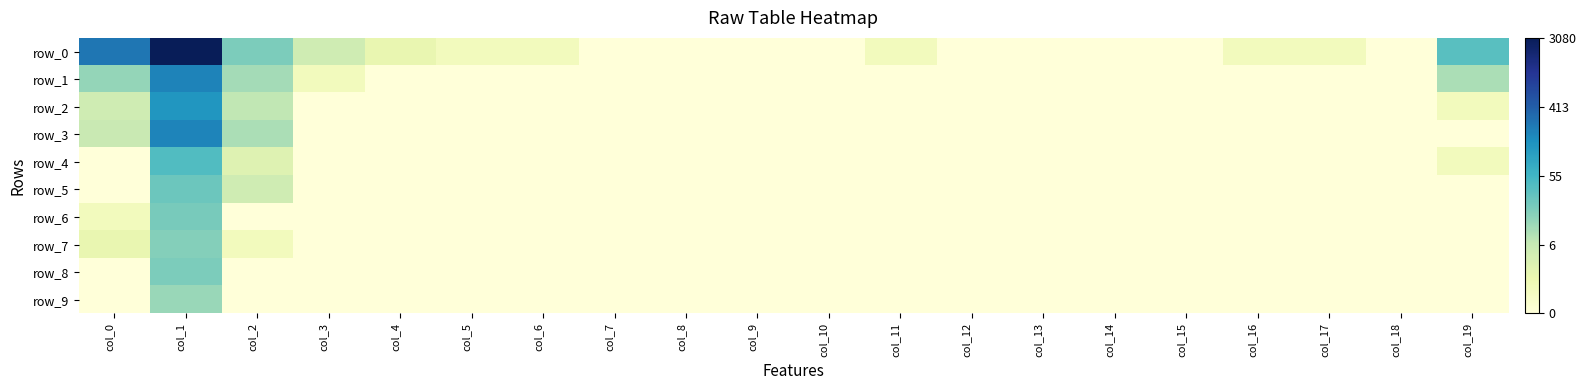

Which series has the widest spread of values?

row_0